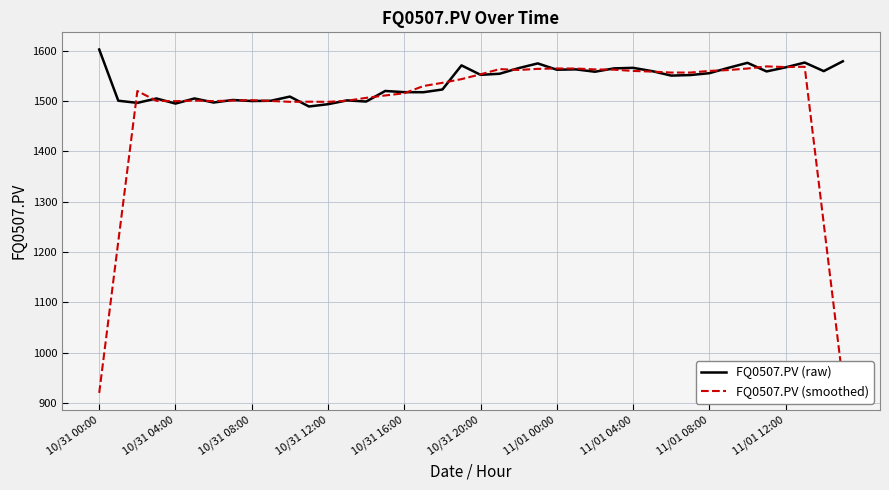

In FQ0507.PV (raw), how many points are lower than both neighbors (excluding endpoints)?

13